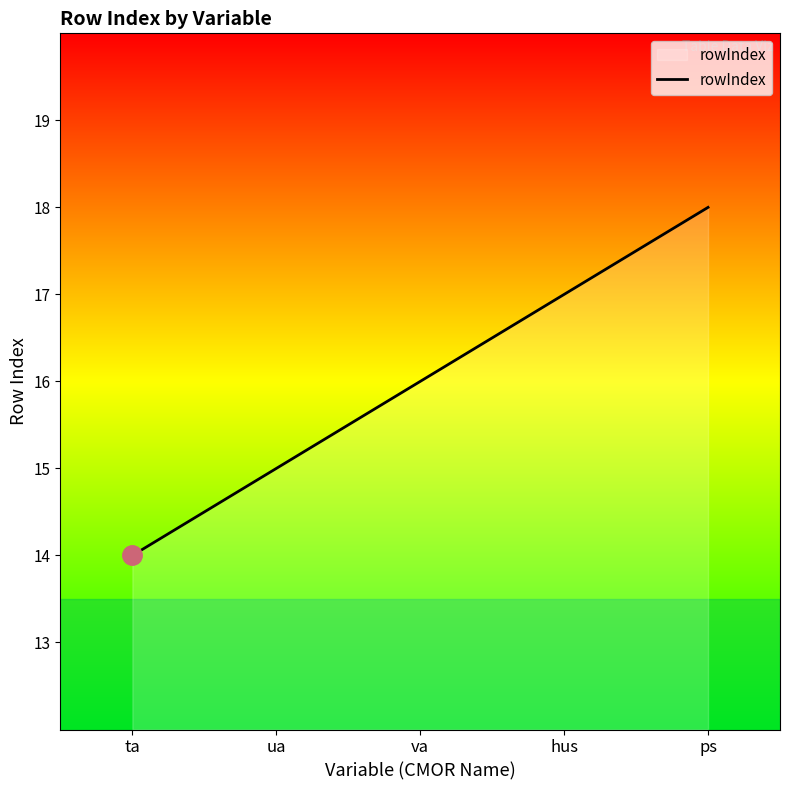

Between ps and ta, which is larger?

ps